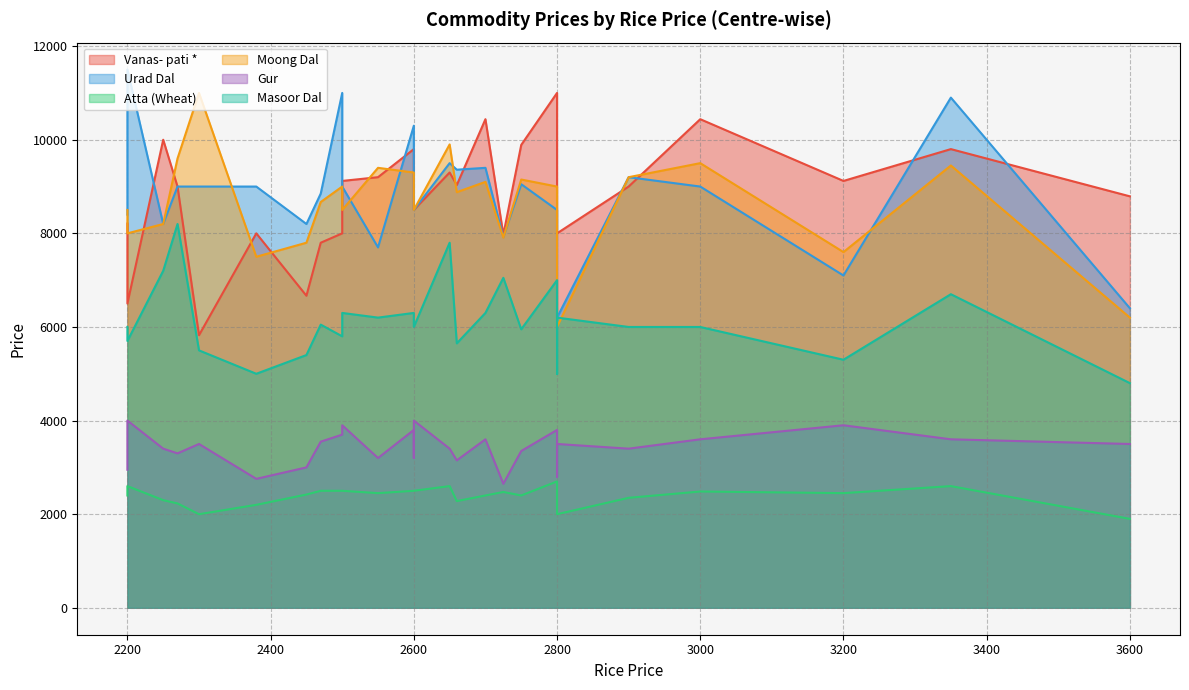

Reading left to right, list all the values displayed in this chart.

Vanas- pati *: 8209	8000	11000	10439	9200	9000	9890	9800	5824	8791	6667	9300	8667	9000	8000	6500	10000	9032	9000	9800	7970	8000	8500	9120	10439	7800	9120
Urad Dal: 8400	11000	8500	9400	7700	9000	9050	10300	9000	6400	8200	9500	7000	9200	9000	11500	8200	9360	8500	10900	7920	6200	8500	7100	9000	8850	9000
Atta (Wheat): 2400	2500	2700	2400	2450	2230	2400	2500	2000	1900	2420	2600	2000	2350	2200	2600	2300	2280	2500	2600	2475	2000	2500	2450	2485	2500	2500
Moong Dal: 8500	9000	9000	9100	9400	9600	9150	9300	11000	6200	7800	9900	7000	9200	7500	8000	8200	8880	8900	9450	7910	6000	8500	7600	9500	8670	8500
Gur: 2950	3700	3800	3600	3200	3300	3350	3800	3500	3500	3000	3400	2800	3400	2755	4000	3400	3150	3200	3600	2650	3500	4000	3900	3600	3550	3900
Masoor Dal: 6000	5800	7000	6300	6200	8200	5950	6300	5500	4800	5400	7800	5000	6000	5000	5700	7200	5650	6300	6700	7050	6200	6000	5300	6000	6050	6300